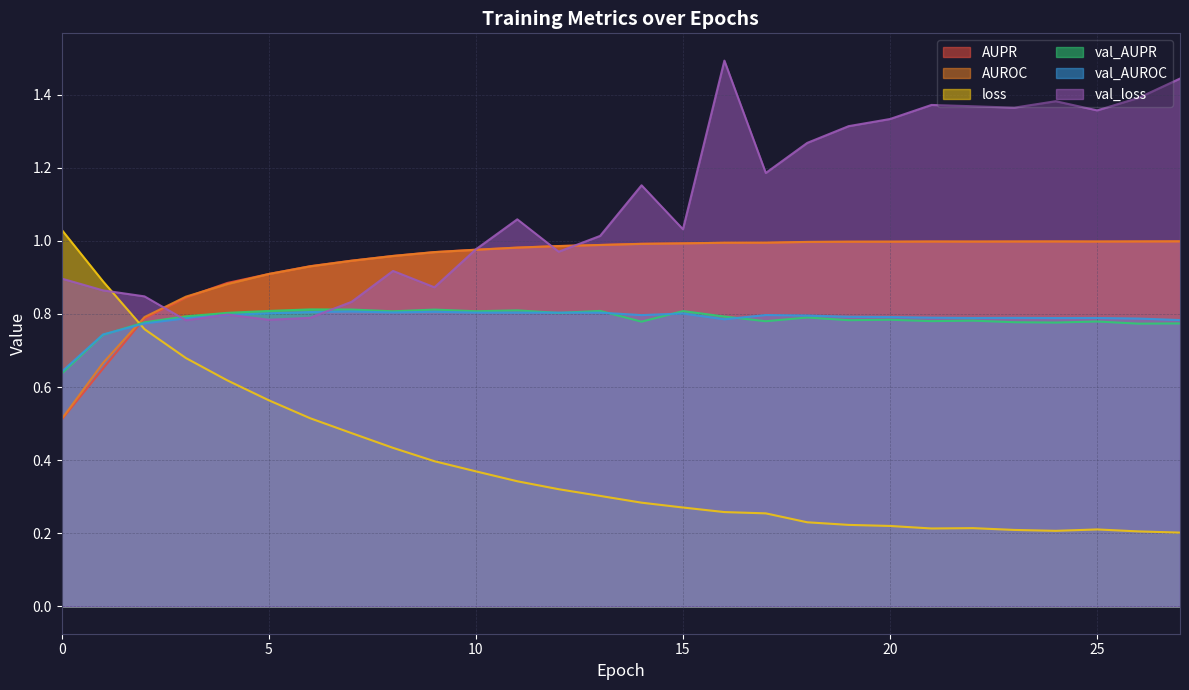

Rank the categories by AUROC value from highest to lowest.

27, 26, 24, 23, 25, 21, 22, 20, 19, 18, 17, 16, 15, 14, 13, 12, 11, 10, 9, 8, 7, 6, 5, 4, 3, 2, 1, 0